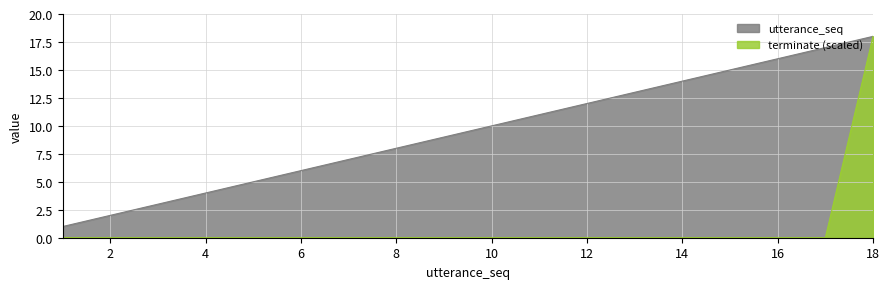

What is the sum of the utterance_seq values at 2 and 18?

20